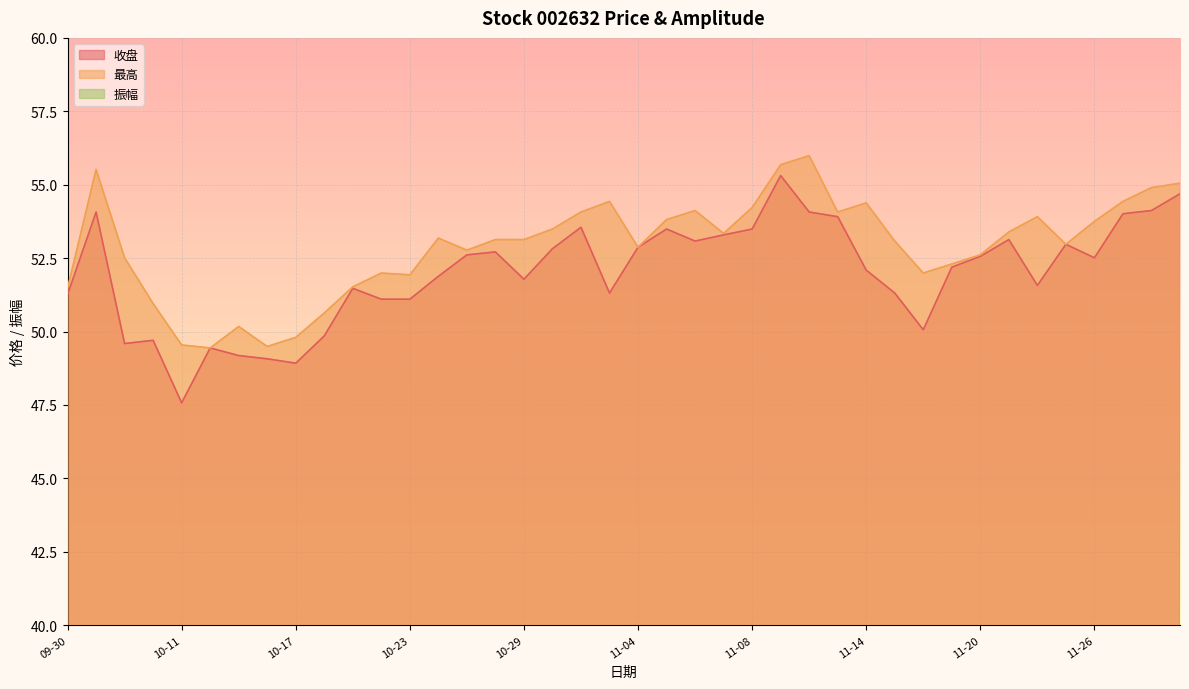

At how many categories does at least one series exceed 2?

40